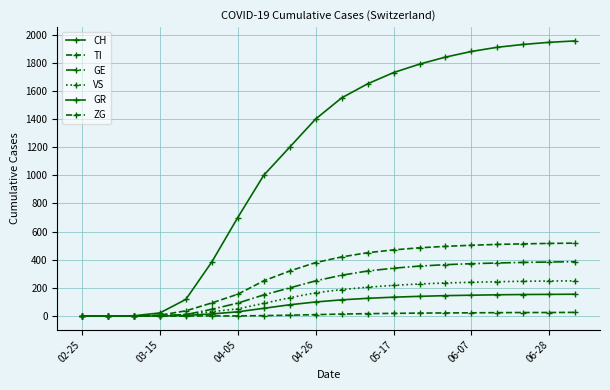

What is the highest value of the TI series?

518